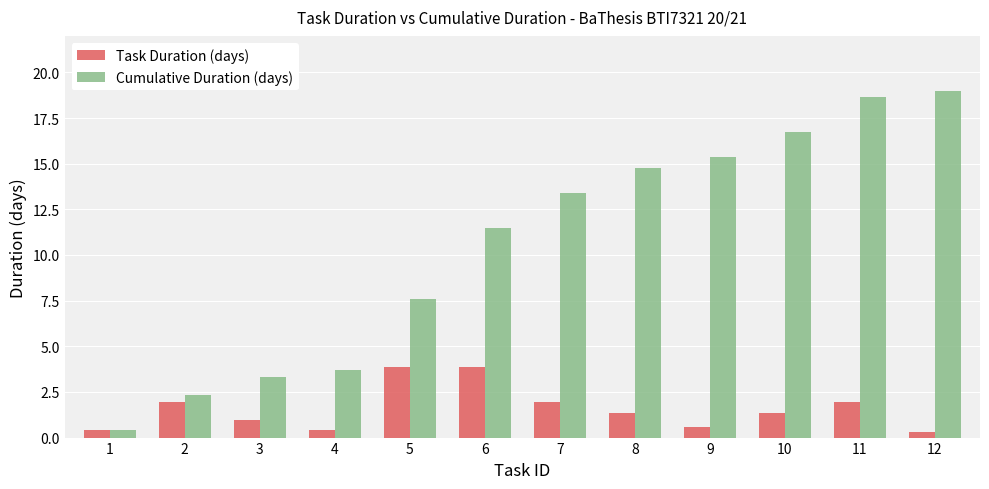

At which category is the sum across all series the highest?

11